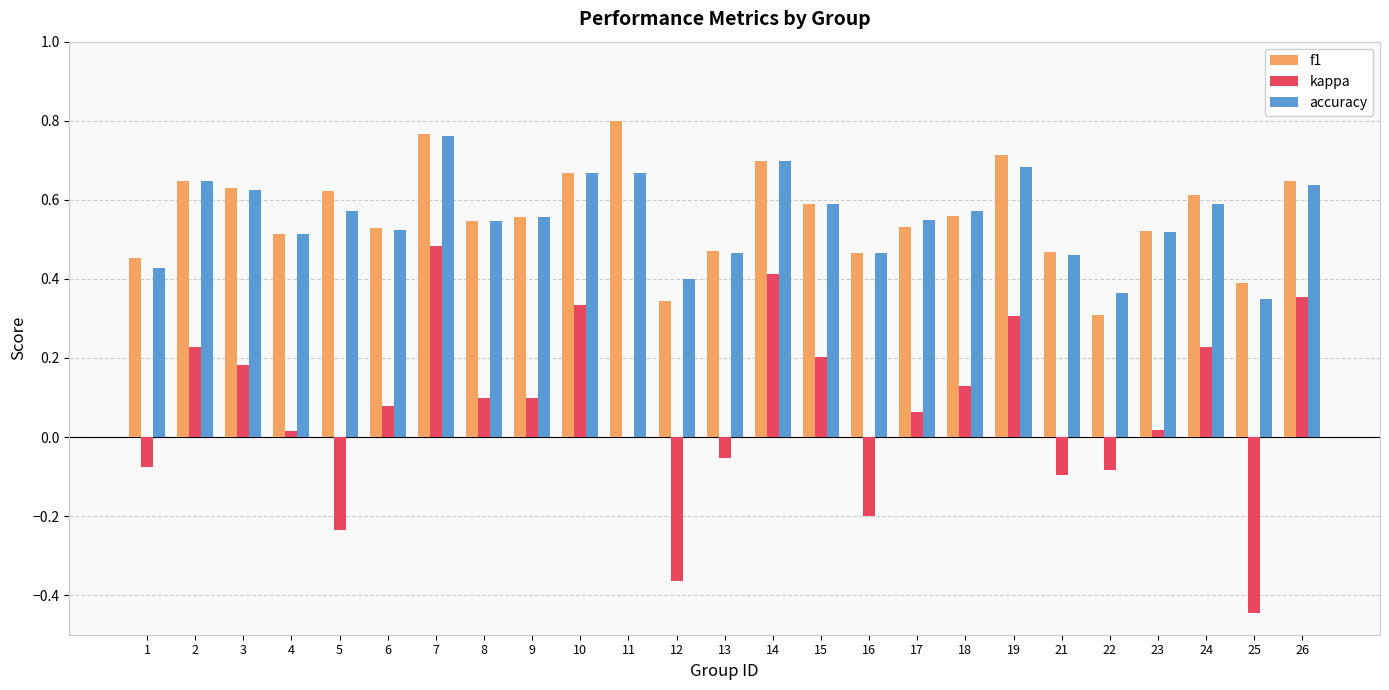

At which category is the sum across all series the highest?

7